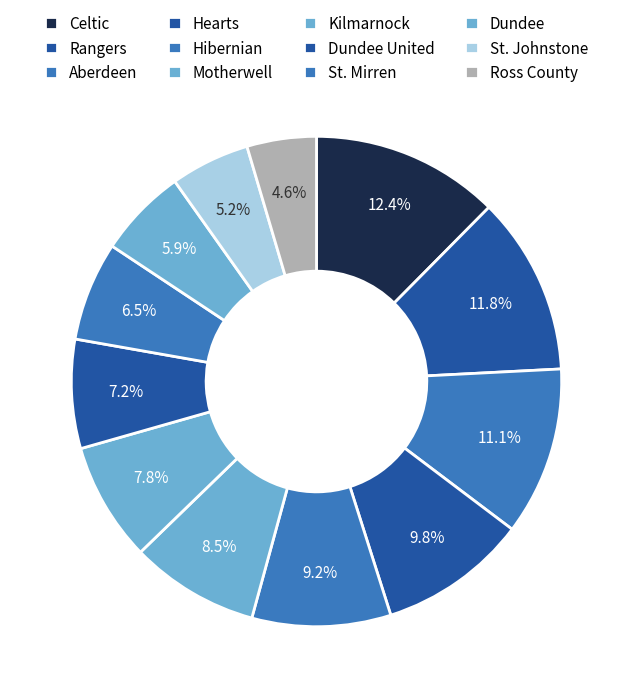

Does Dundee United represent more than half of the total?

No